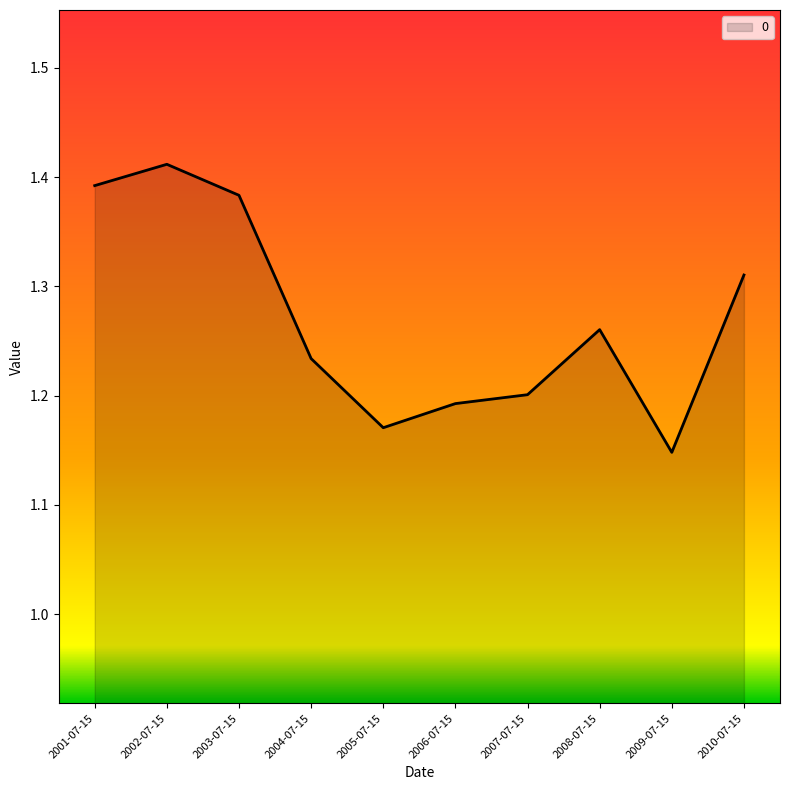

What position from the right is 2005-07-15?

6